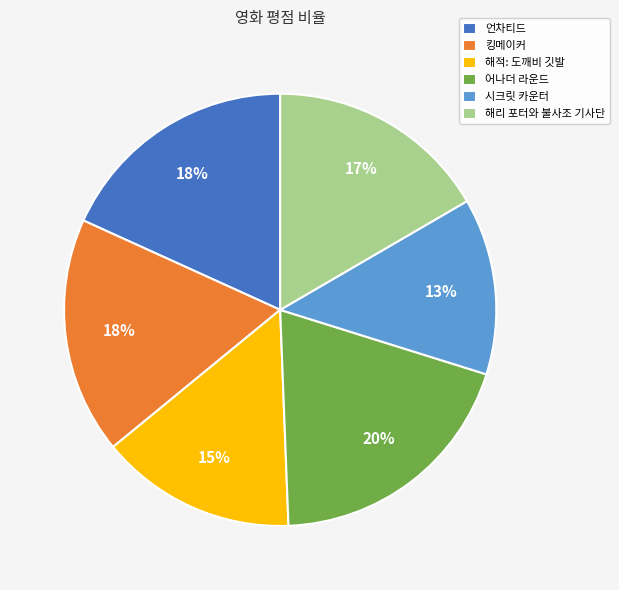

Approximately how many times larger is the value at 시크릿 카운터 compared to 해적: 도깨비 깃발?

0.9